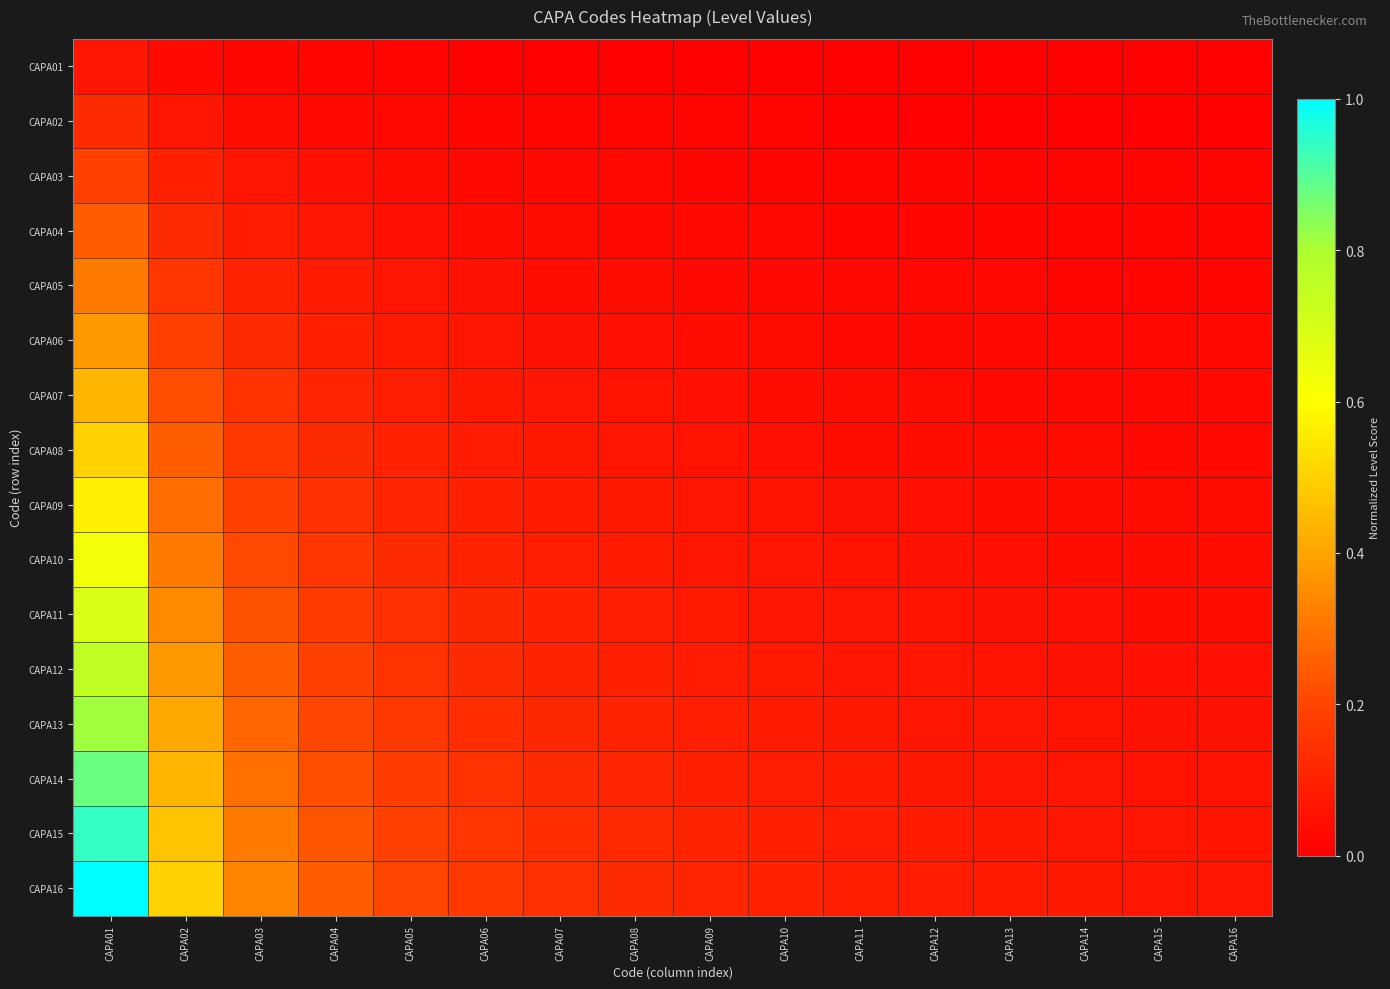

At CAPA06, list the series in order from smallest to largest.

CAPA01, CAPA02, CAPA03, CAPA04, CAPA05, CAPA06, CAPA07, CAPA08, CAPA09, CAPA10, CAPA11, CAPA12, CAPA13, CAPA14, CAPA15, CAPA16